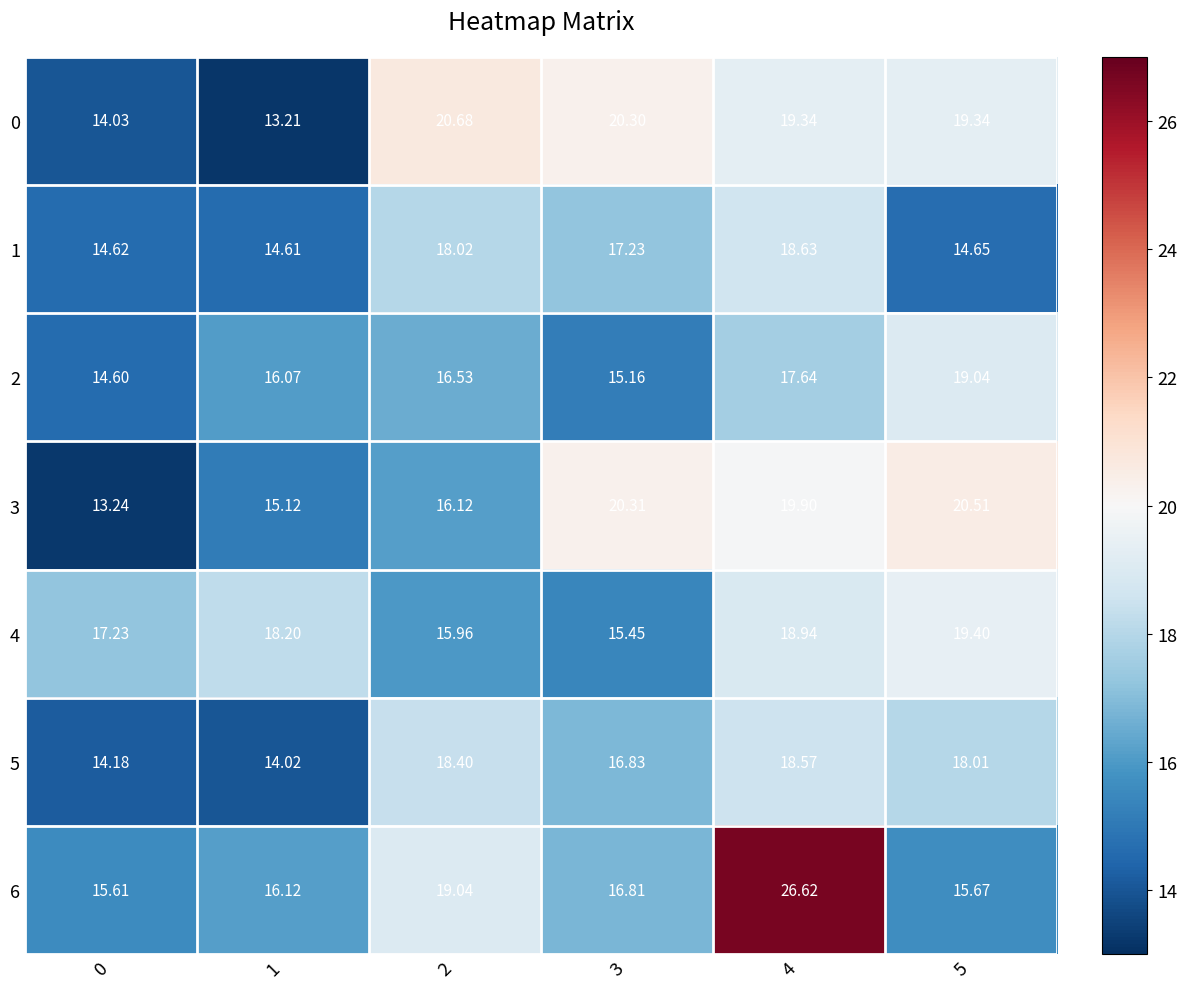

Between 0 and 5, which series saw the biggest shift?

3